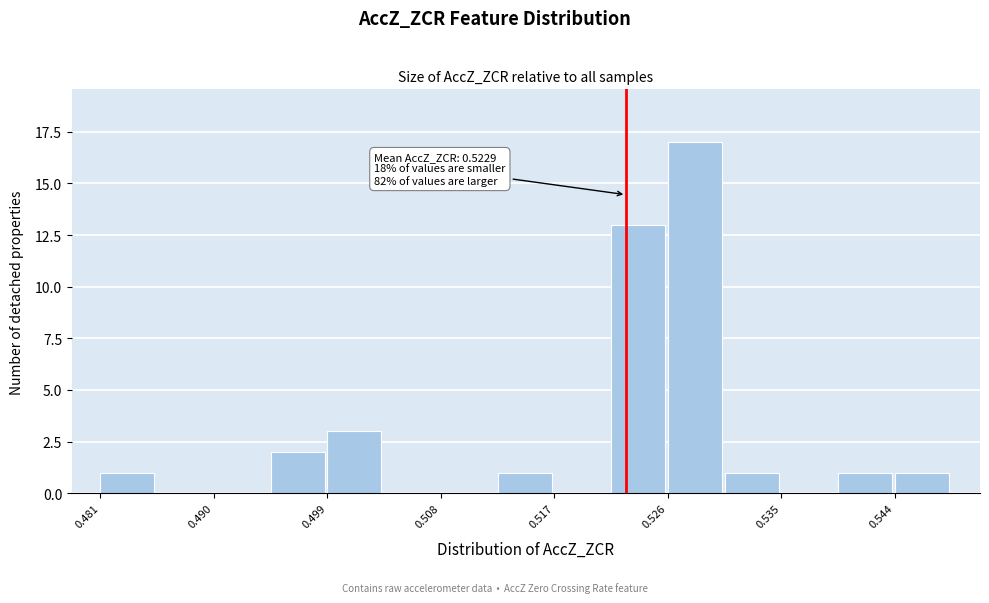

Which range on the x-axis has the tallest bar?

0.526 to 0.531